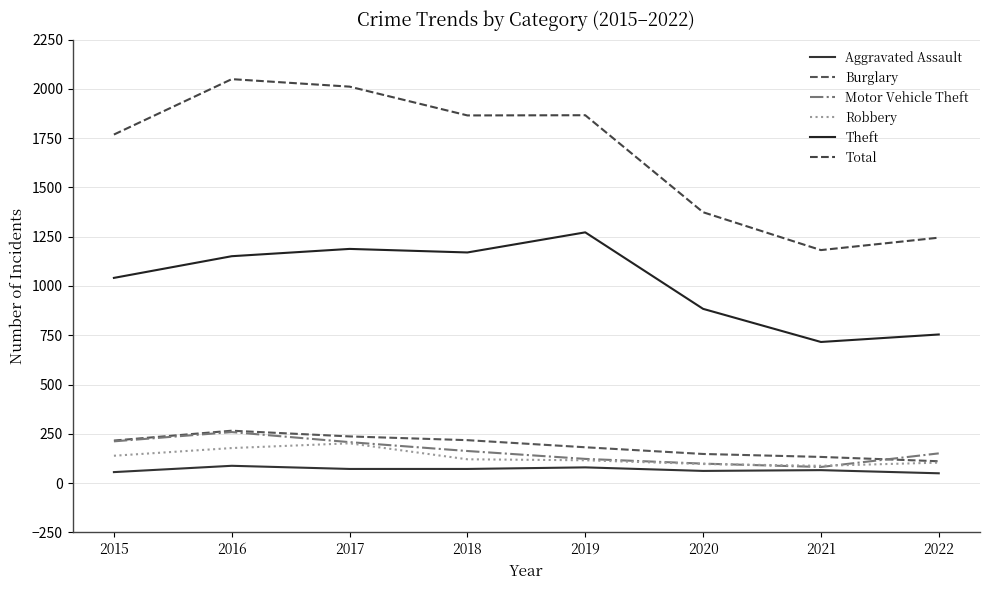

True or false: Burglary and Theft intersect in this chart.

False